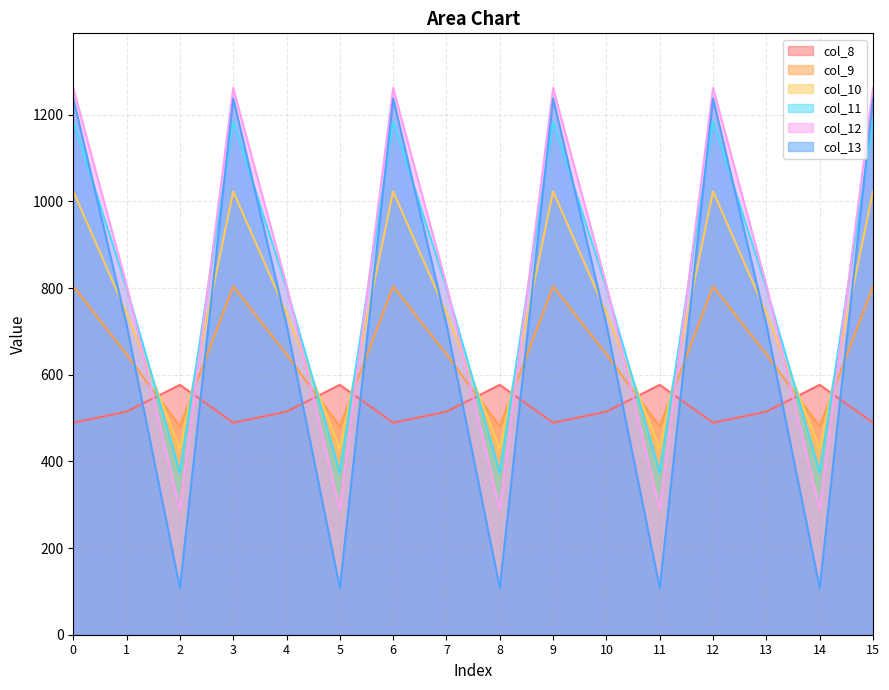

Reading left to right, what are all the values shown in this chart?

col_8: 489.3	514.8	576.6	489.3	514.8	576.6	489.3	514.8	576.6	489.3	514.8	576.6	489.3	514.8	576.6	489.3
col_9: 804.0	646.9	480.7	804.0	646.9	480.7	804.0	646.9	480.7	804.0	646.9	480.7	804.0	646.9	480.7	804.0
col_10: 1023.2	742.1	430.5	1023.2	742.1	430.5	1023.2	742.1	430.5	1023.2	742.1	430.5	1023.2	742.1	430.5	1023.2
col_11: 1185.2	800.2	374.4	1185.2	800.2	374.4	1185.2	800.2	374.4	1185.2	800.2	374.4	1185.2	800.2	374.4	1185.2
col_12: 1261.6	806.9	289.5	1261.6	806.9	289.5	1261.6	806.9	289.5	1261.6	806.9	289.5	1261.6	806.9	289.5	1261.6
col_13: 1237.4	715.3	107.8	1237.4	715.3	107.8	1237.4	715.3	107.8	1237.4	715.3	107.8	1237.4	715.3	107.8	1237.4